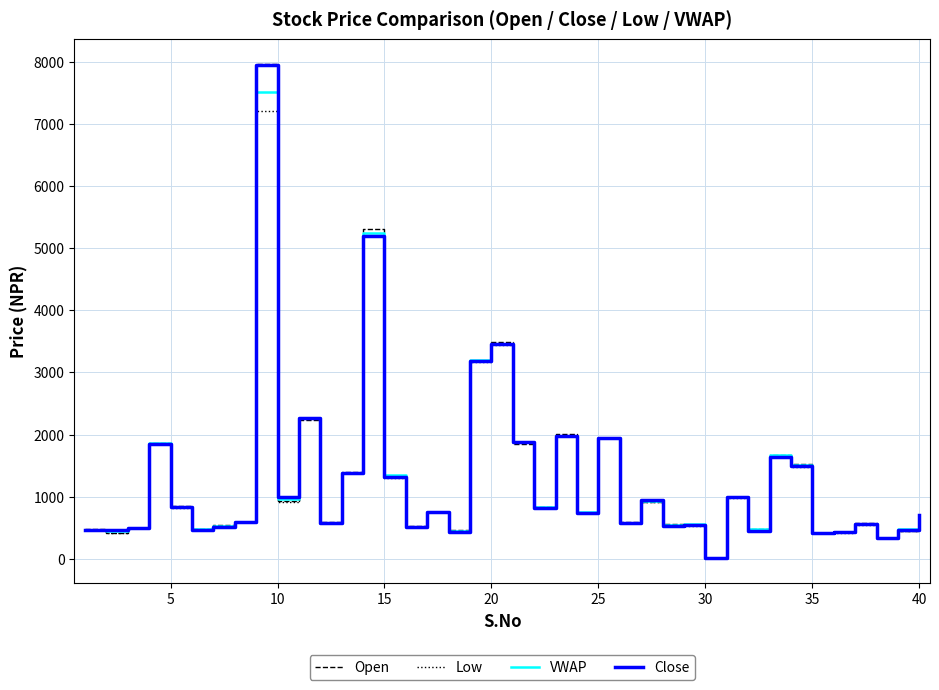

What are all the series names shown in the legend?

Open, Low, VWAP, Close